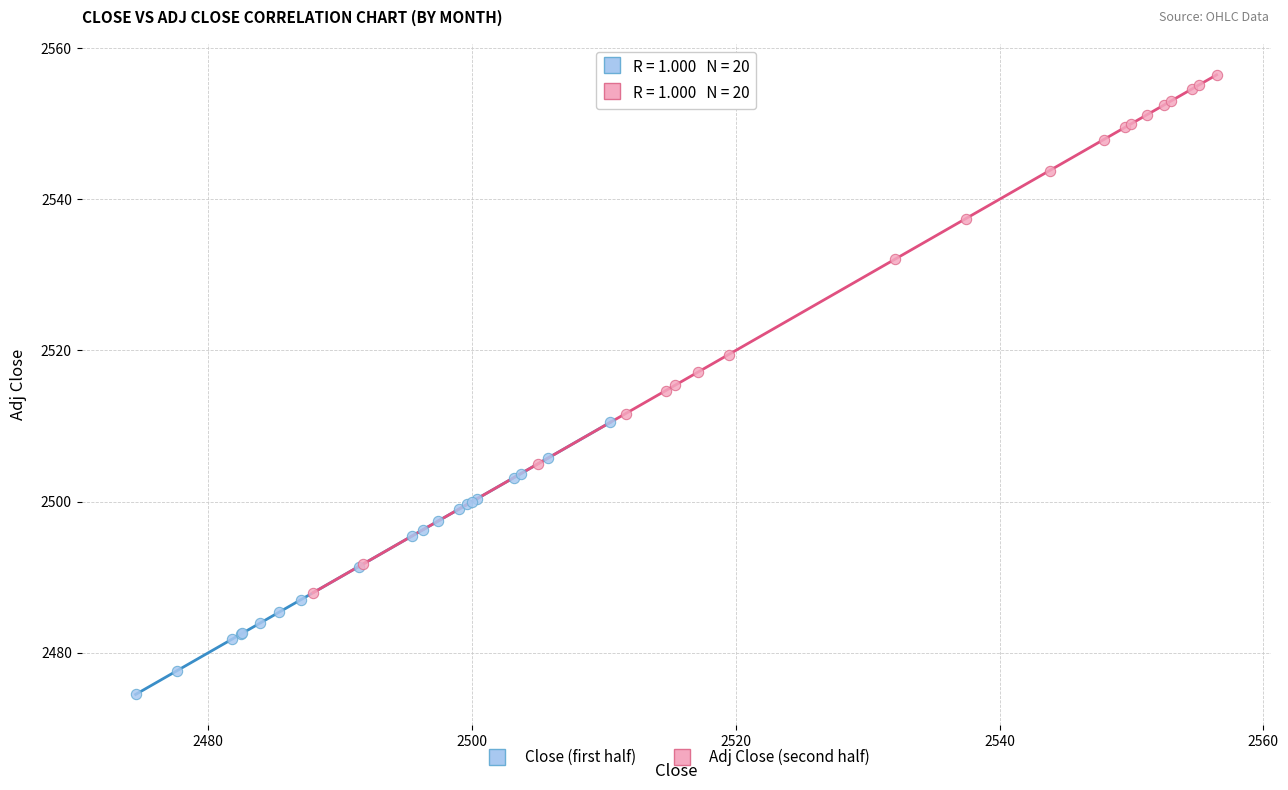

Which series has the widest spread of Y values?

Adj Close (second half)